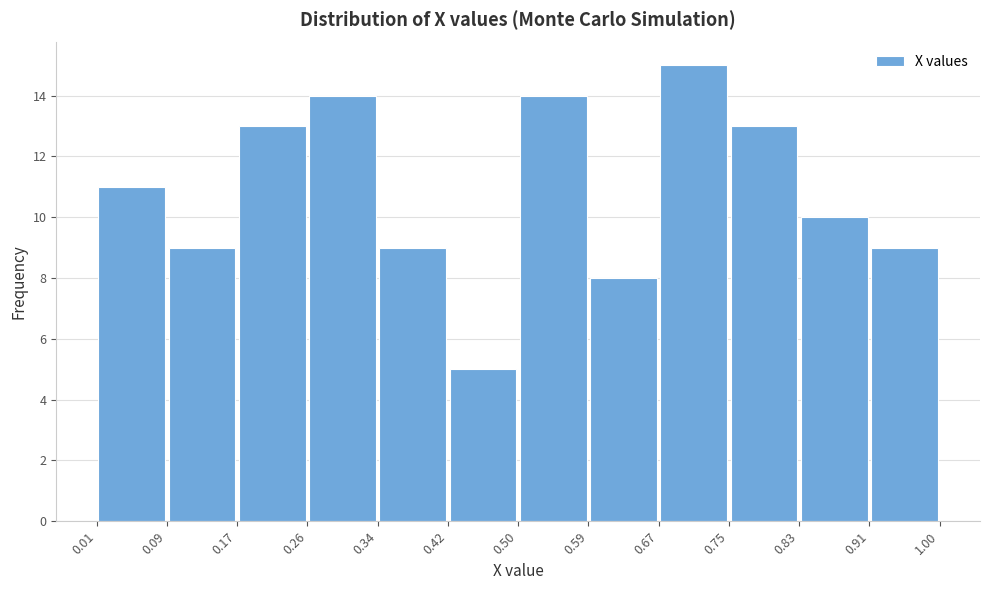

How tall is the bar that spans 0.59 to 0.67 on the x-axis? The values are not printed on the chart, so give them approximately, as read against the axis.

8